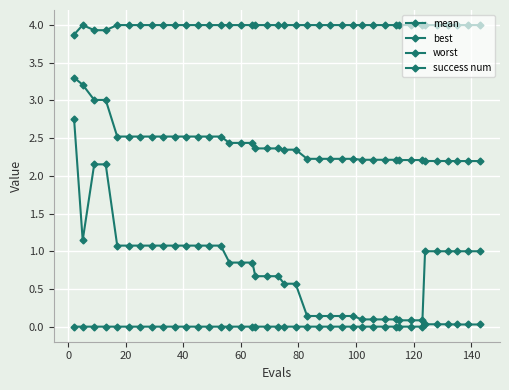

True or false: best and mean cross at least once.

False